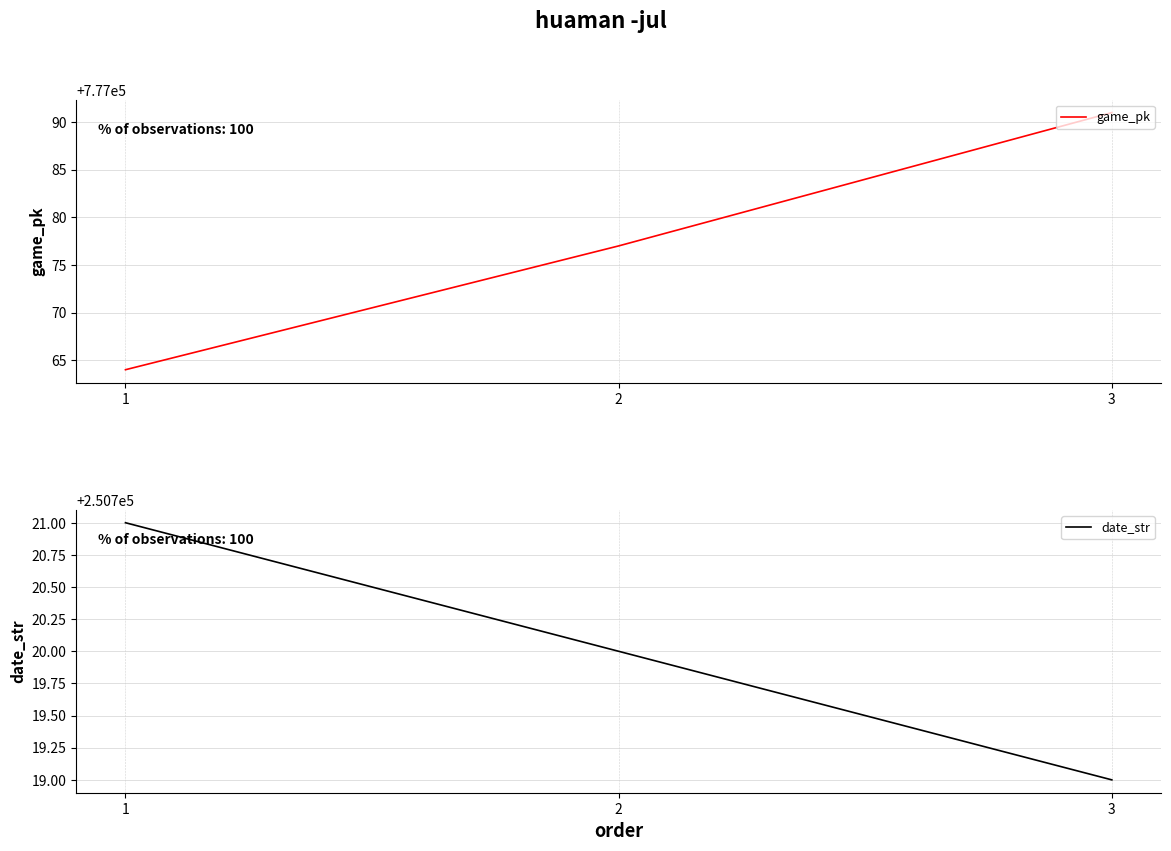

What is the average value of the game_pk series?

777077